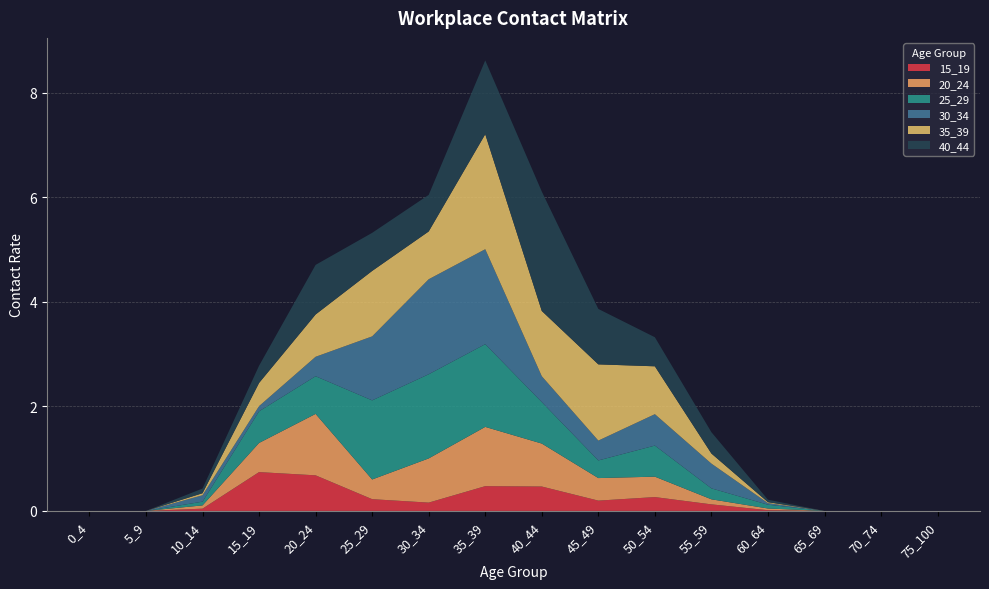

Reading right to left, list all the values displayed in this chart.

15_19: 0.0	0.0	0.0	0.0	0.1	0.3	0.2	0.5	0.5	0.2	0.2	0.7	0.7	0.0	0.0	0.0
20_24: 0.0	0.0	0.0	0.0	0.1	0.4	0.4	0.8	1.1	0.8	0.4	1.2	0.6	0.1	0.0	0.0
25_29: 0.0	0.0	0.0	0.1	0.2	0.6	0.3	0.8	1.6	1.6	1.5	0.7	0.6	0.1	0.0	0.0
30_34: 0.0	0.0	0.0	0.0	0.5	0.6	0.4	0.5	1.8	1.8	1.2	0.4	0.1	0.1	0.0	0.0
35_39: 0.0	0.0	0.0	0.0	0.2	0.9	1.5	1.2	2.2	0.9	1.3	0.8	0.4	0.0	0.0	0.0
40_44: 0.0	0.0	0.0	0.0	0.4	0.6	1.1	2.3	1.4	0.7	0.7	0.9	0.3	0.1	0.0	0.0